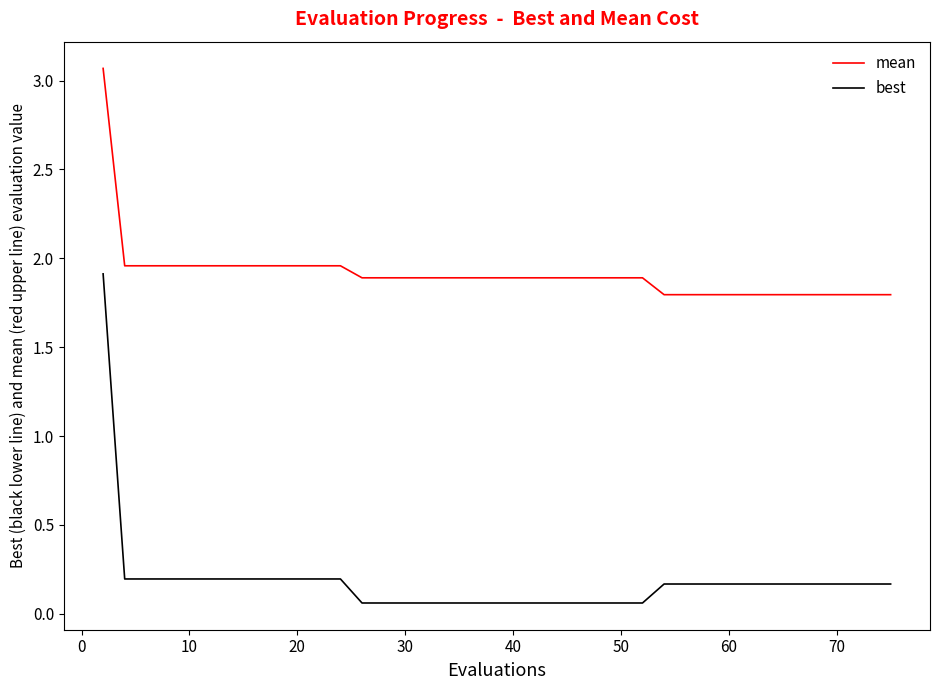

Which series has the largest total across all categories?

mean